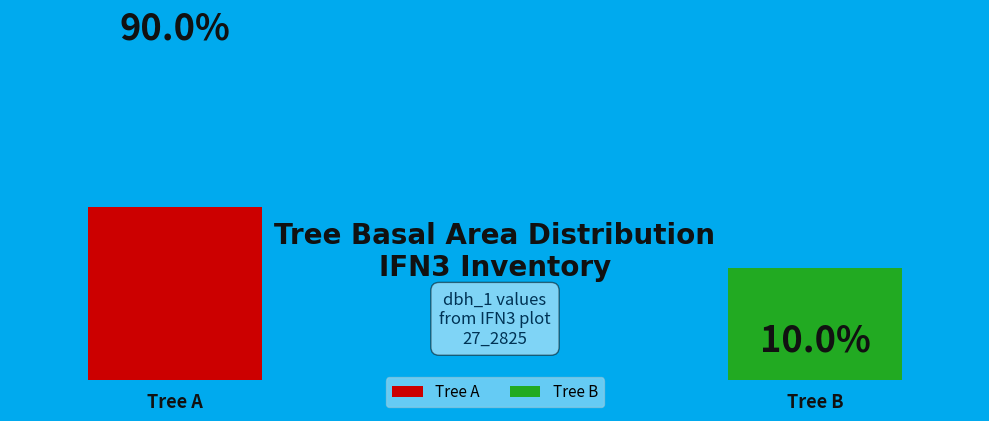

To the nearest percent, what is the average slice percentage?

50%